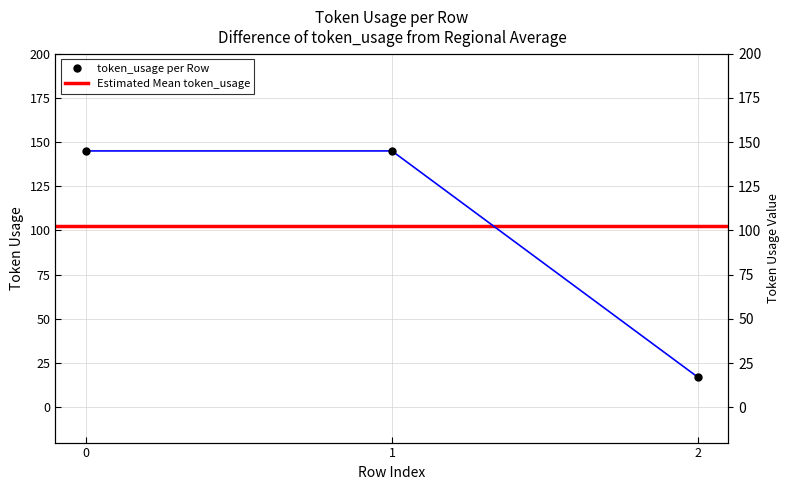

What is the value of the 2nd point from the left?

145